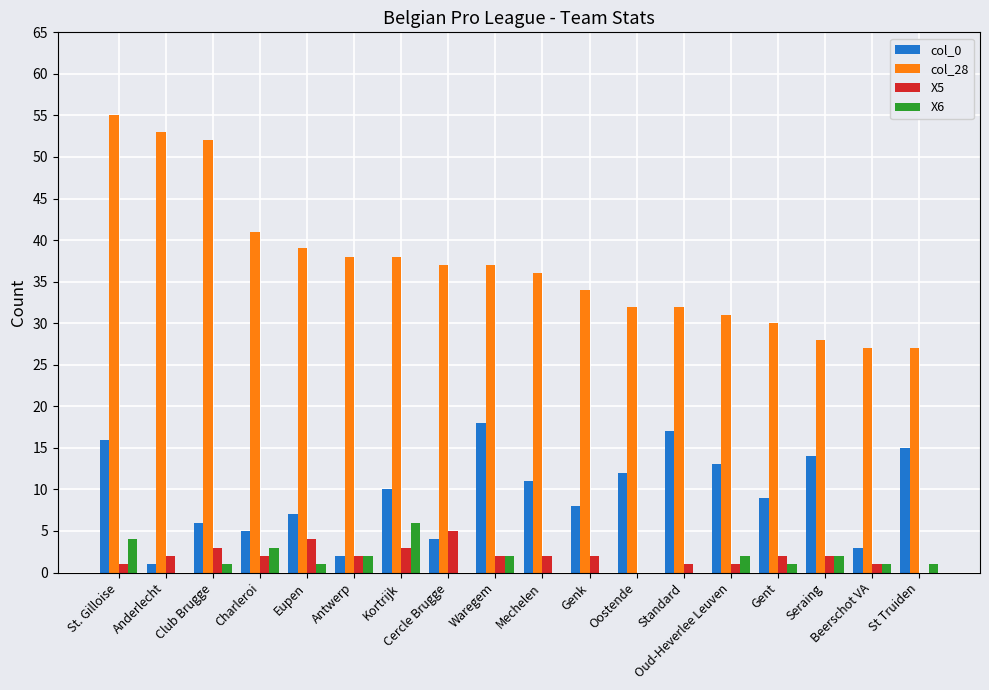

What is the greatest value displayed?

55